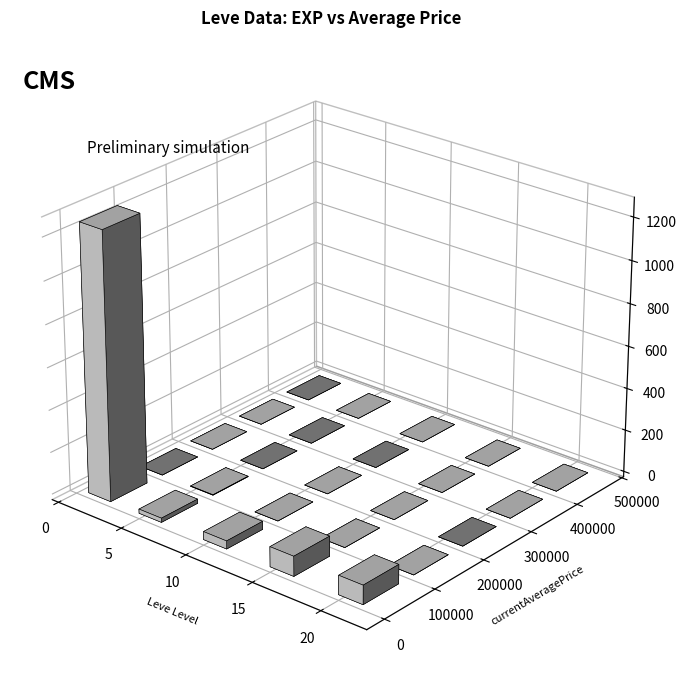

The Leve EXP series shows 3 at 5. True or false?

False